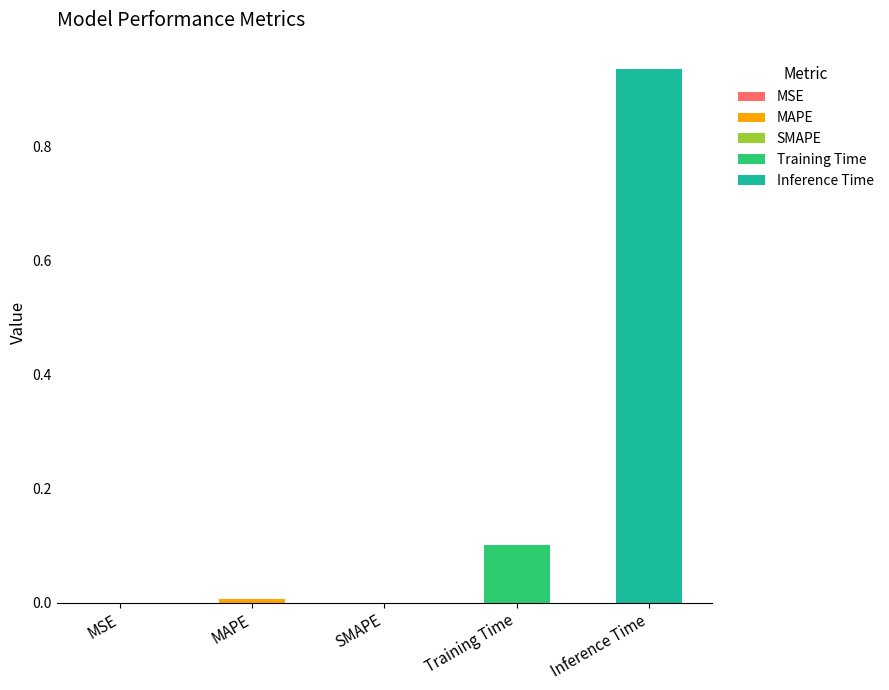

Rank the categories by value from highest to lowest.

Inference Time, Training Time, MAPE, MSE, SMAPE